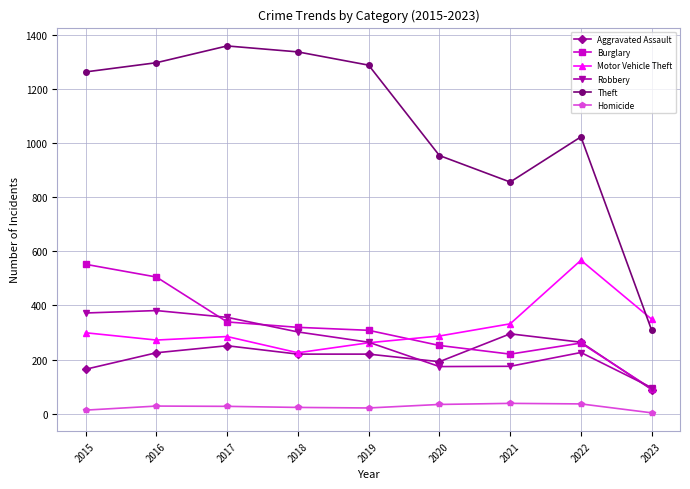

True or false: Homicide and Aggravated Assault cross at least once.

False